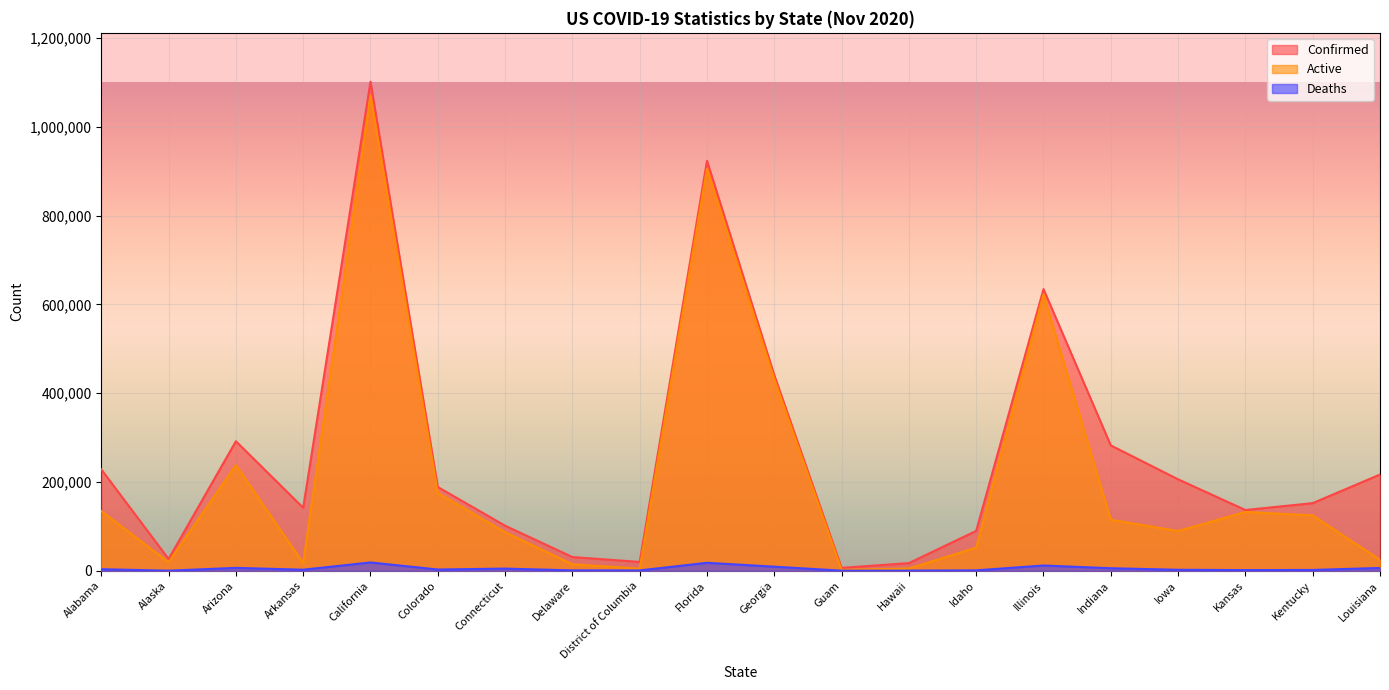

Which series has the widest spread of values?

Confirmed